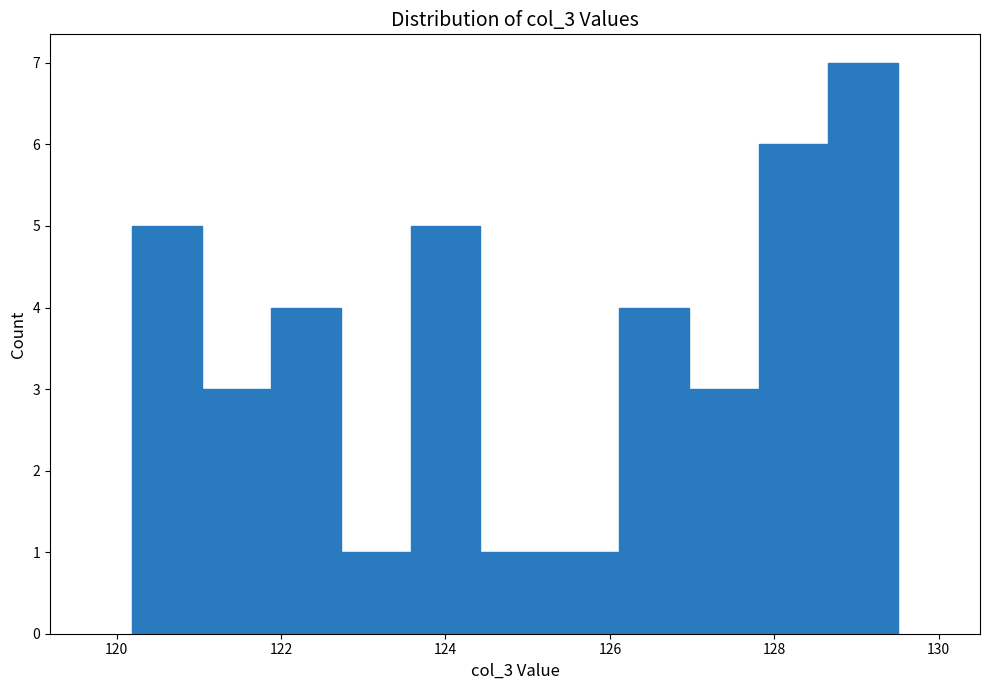

Reading left to right, transcribe this chart: for each bar, give the range it covers on the x-axis and its height. Neither the bar edges nor the heights are printed on the chart, so give them approximately, as read against the axes.

120.2 to 121.0: 5
121.0 to 121.8: 3
121.8 to 122.8: 4
122.8 to 123.6: 1
123.6 to 124.4: 5
124.4 to 125.2: 1
125.2 to 126.2: 1
126.2 to 127.0: 4
127.0 to 127.8: 3
127.8 to 128.6: 6
128.6 to 129.6: 7